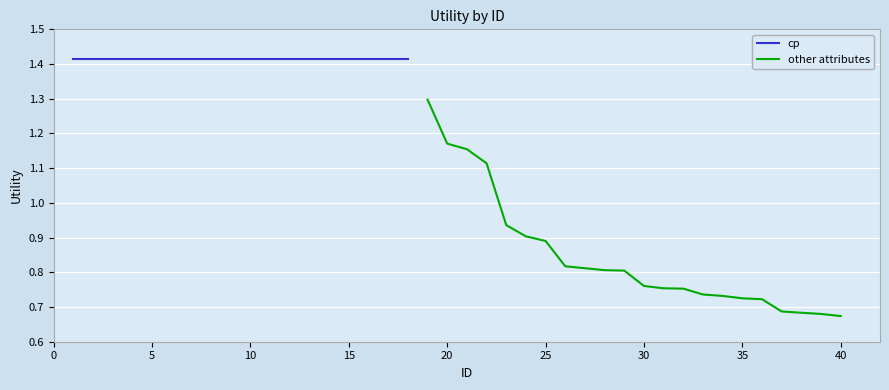

What is the highest value of the other attributes series?

1.3